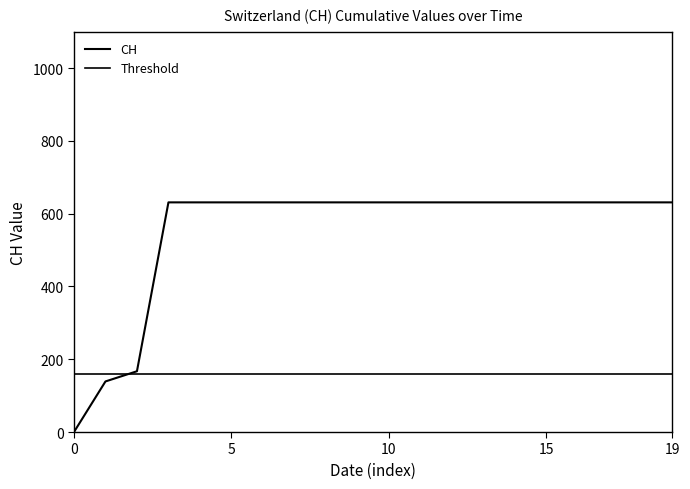

The chart shows a value of 139 at 2020-06-01. True or false?

True